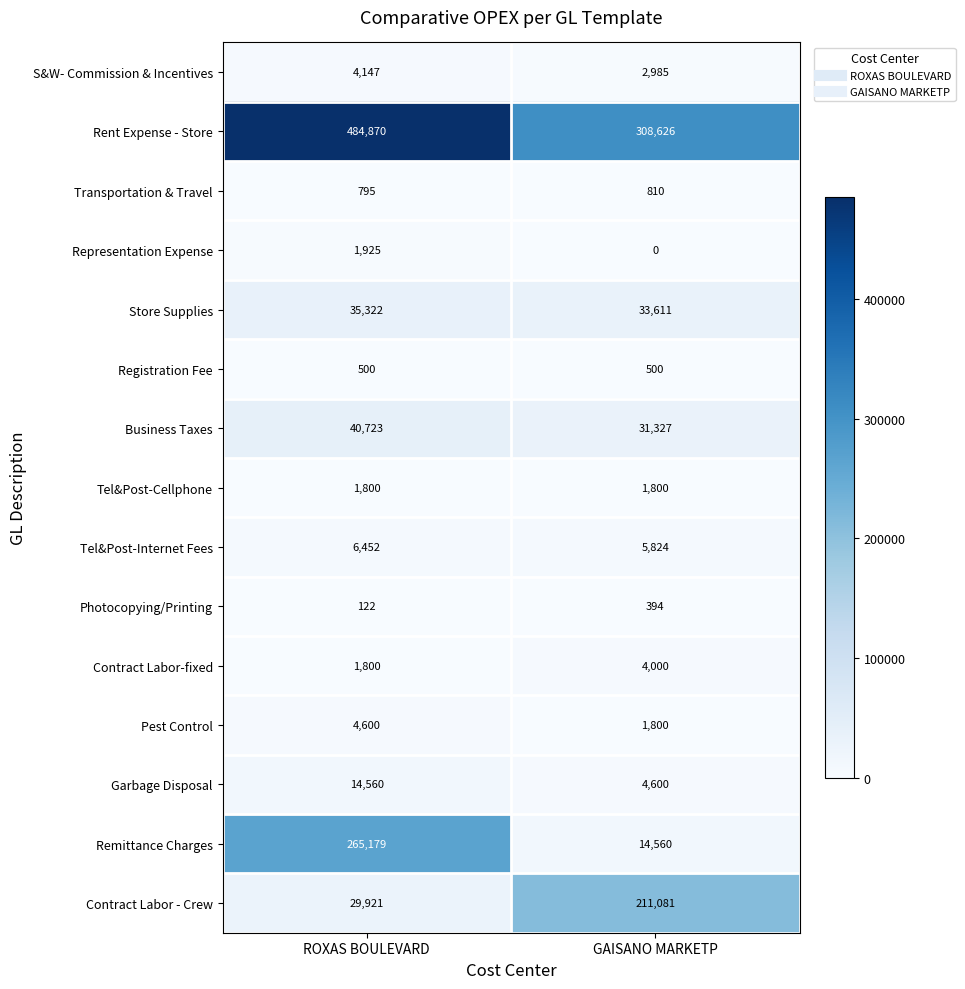

What is the maximum value for Registration Fee?

500